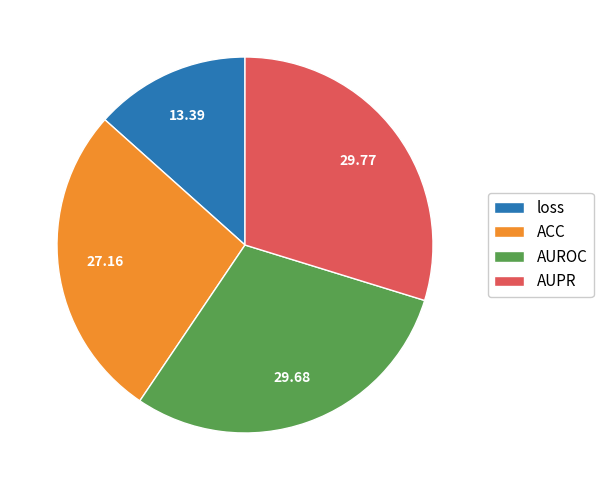

Which has a higher value, loss or AUPR?

AUPR